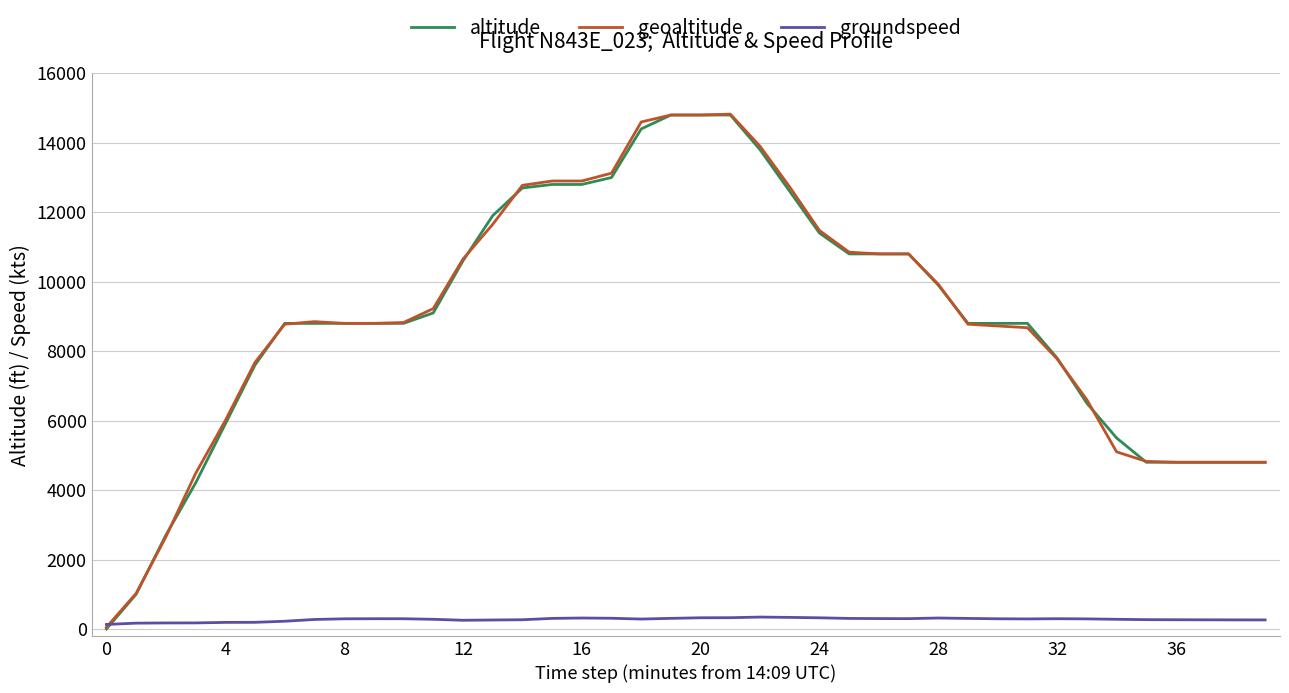

Which series has the widest spread of values?

altitude